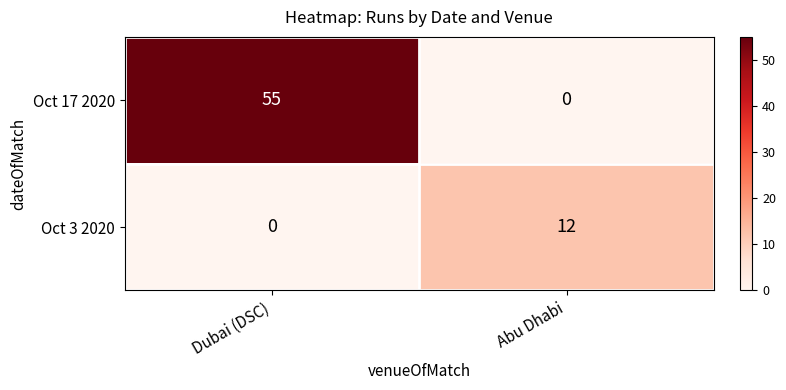

Reading left to right, what are all the values shown in this chart?

Oct 17 2020: 55	0
Oct 3 2020: 0	12